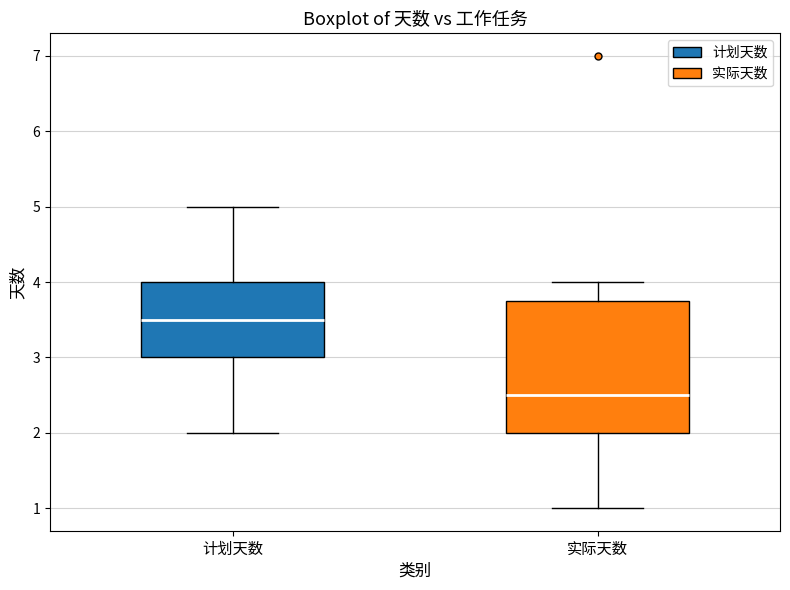

Reading left to right, read every box against the y-axis: the position of its median line, the range the box covers, and the ends of its whiskers. The values are not printed on the chart, so give them approximately, as read against the axis.

计划天数: median 3.5, box 3.0 to 4.0, whiskers 2.0 to 5.0
实际天数: median 2.5, box 2.0 to 3.8, whiskers 1.0 to 4.0